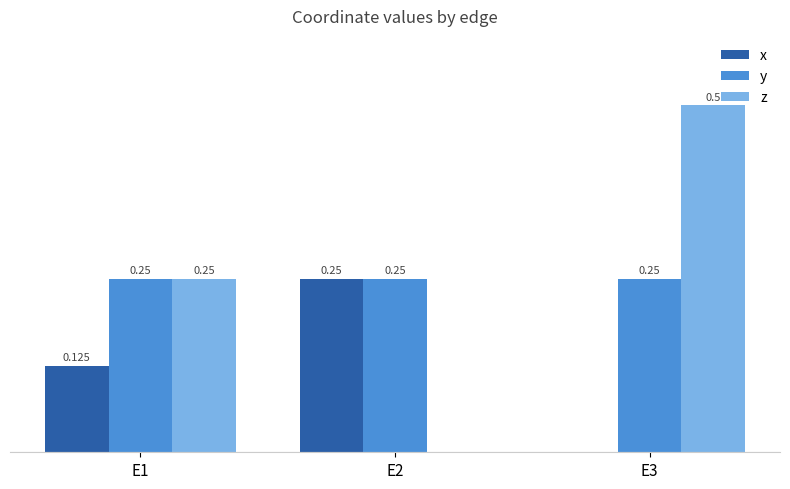

Is the value of x at E1 greater than the value of z at E3?

No